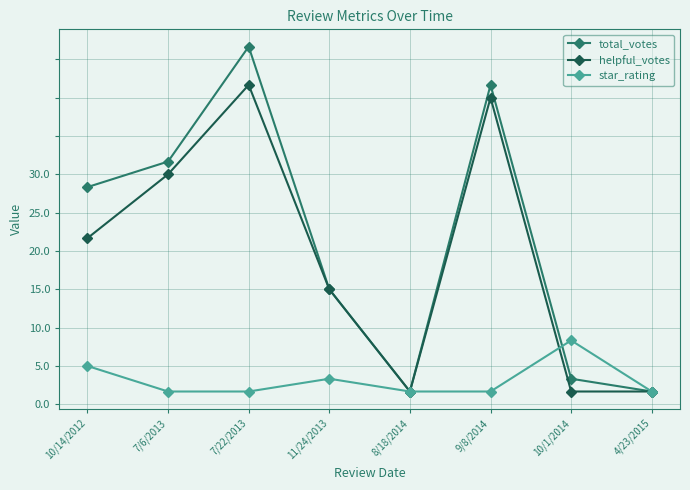

What are all the series names shown in the legend?

total_votes, helpful_votes, star_rating